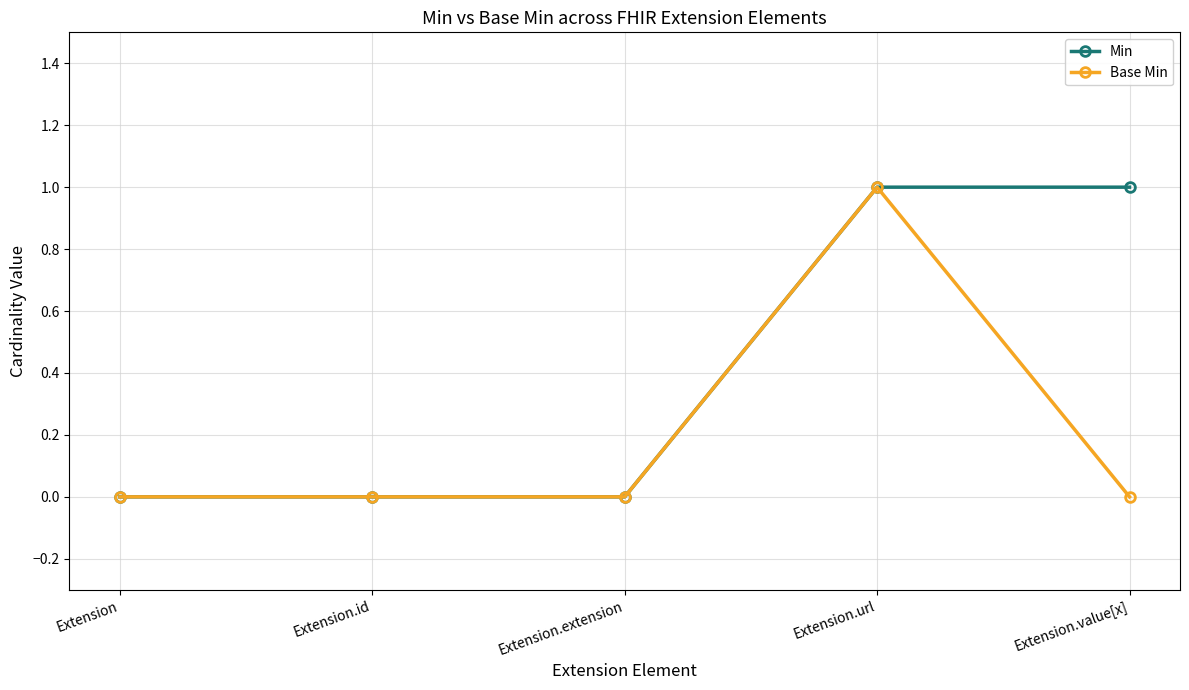

Which series changed the most between Extension.id and Extension.value[x]?

Min